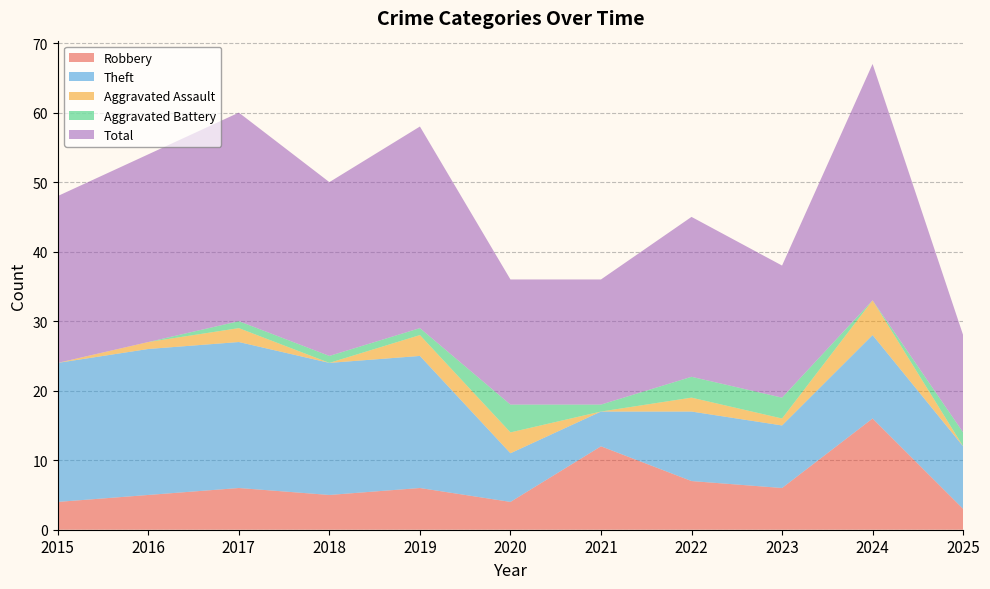

Reading right to left, list all the values displayed in this chart.

Robbery: 2025=3	2024=16	2023=6	2022=7	2021=12	2020=4	2019=6	2018=5	2017=6	2016=5	2015=4
Theft: 2025=9	2024=12	2023=9	2022=10	2021=5	2020=7	2019=19	2018=19	2017=21	2016=21	2015=20
Aggravated Assault: 2025=0	2024=5	2023=1	2022=2	2021=0	2020=3	2019=3	2018=0	2017=2	2016=1	2015=0
Aggravated Battery: 2025=2	2024=0	2023=3	2022=3	2021=1	2020=4	2019=1	2018=1	2017=1	2016=0	2015=0
Total: 2025=14	2024=34	2023=19	2022=23	2021=18	2020=18	2019=29	2018=25	2017=30	2016=27	2015=24